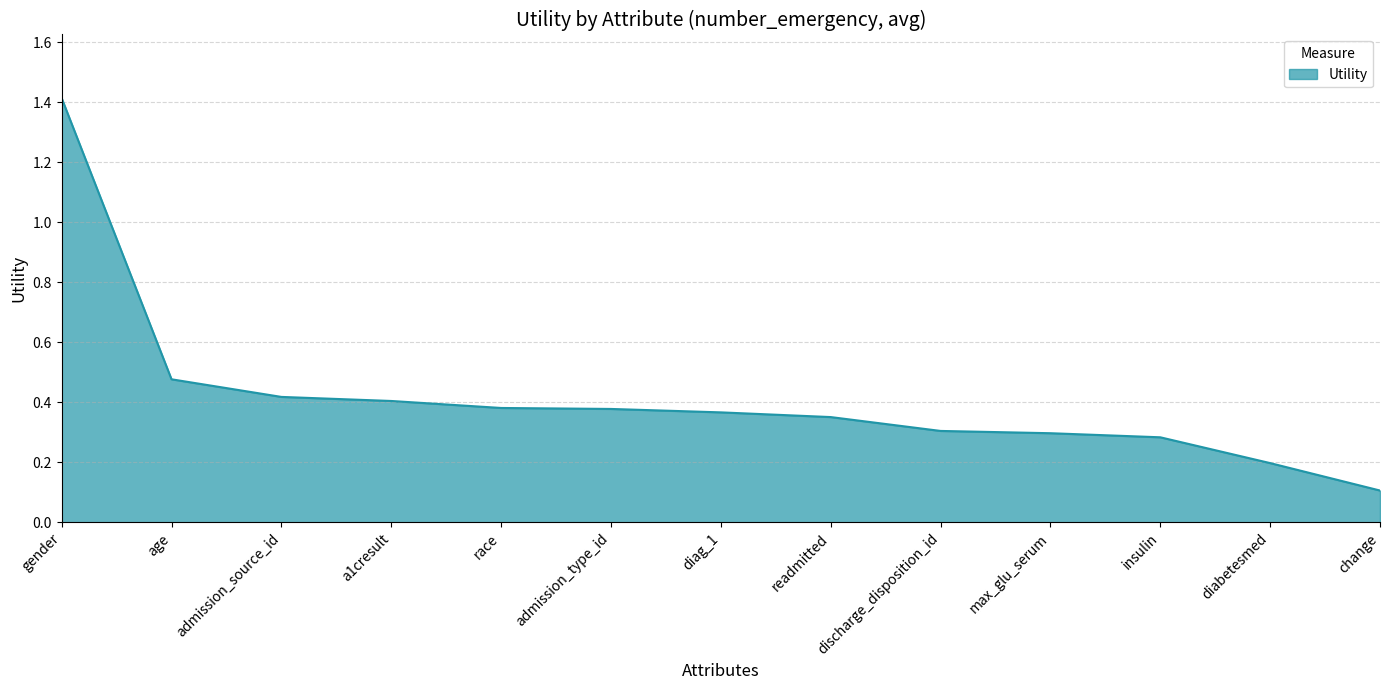

What position from the left is change?

13